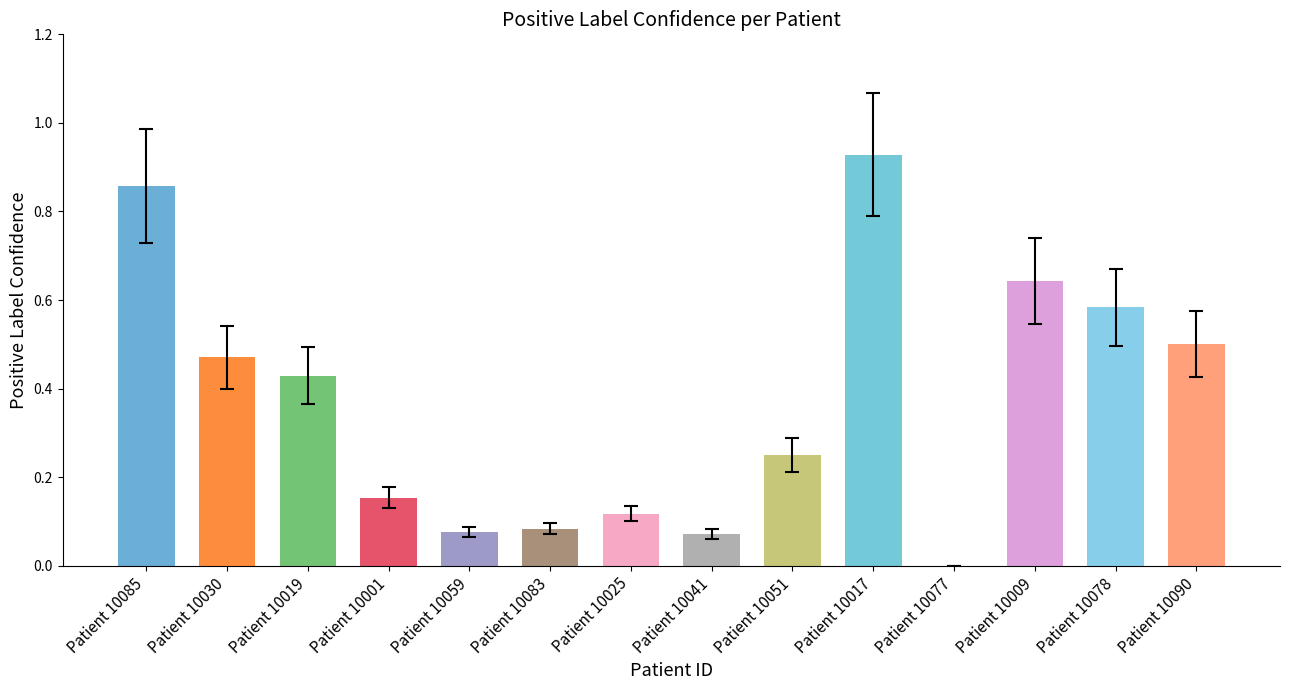

What is the change in value from Patient 10041 to Patient 10078?

+0.5